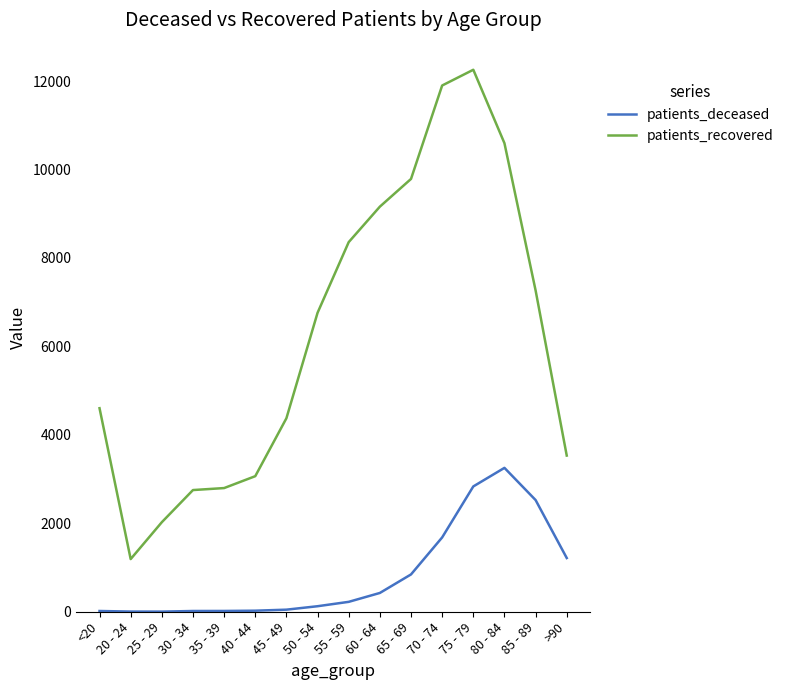

Does the chart have visible grid lines?

No